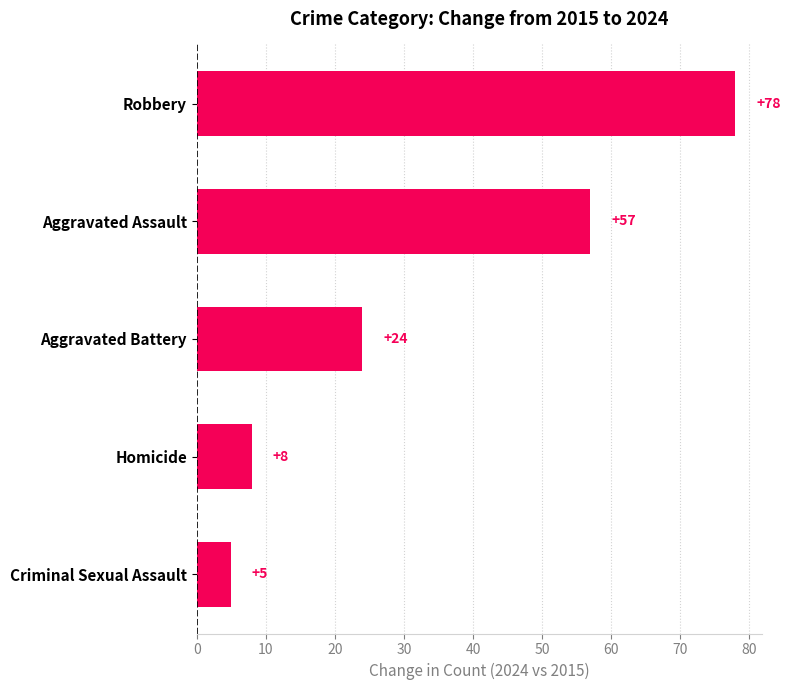

At which category does the chart reach its peak across all series?

Robbery